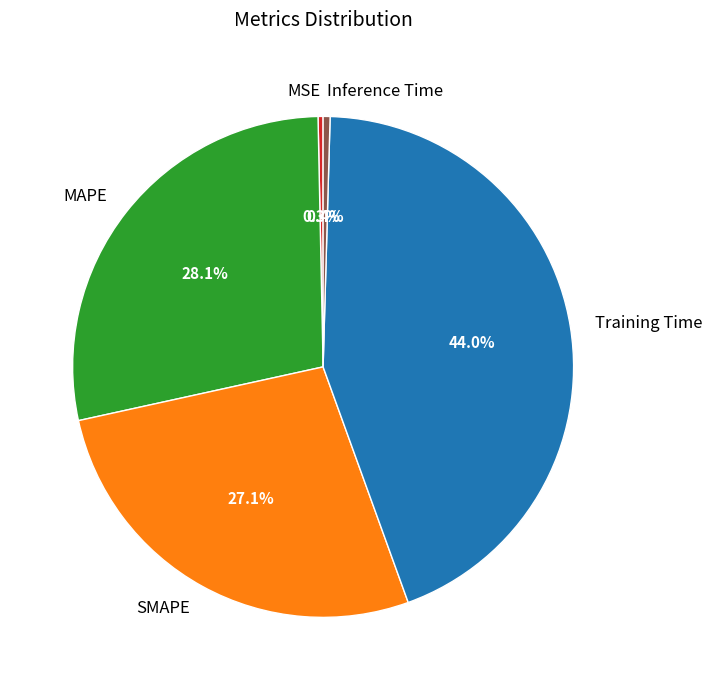

Do Inference Time and SMAPE together represent more than half of the pie?

No